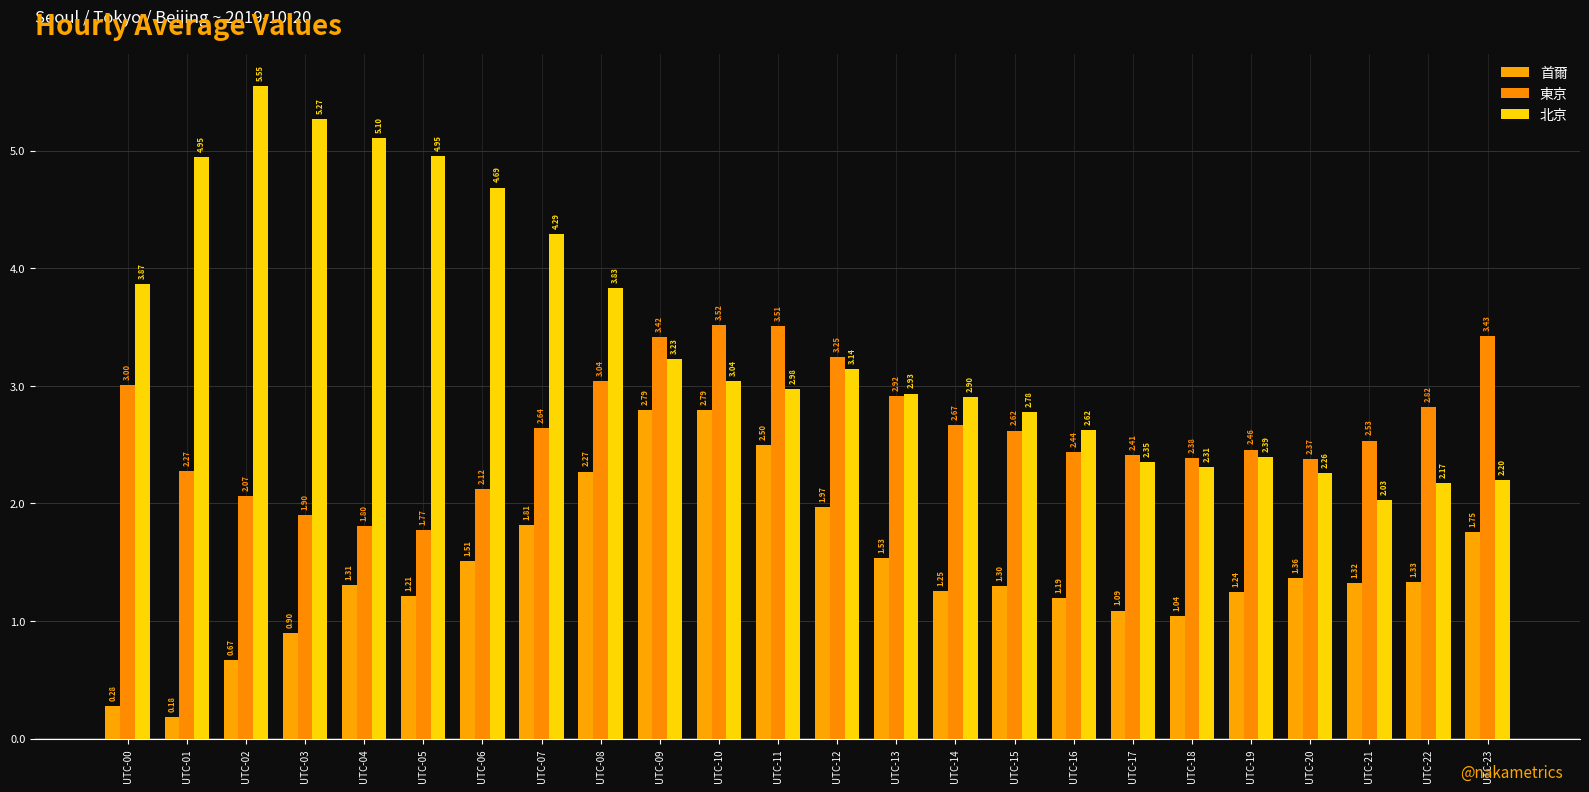

Between UTC-12 and UTC-23, which is larger?

UTC-12